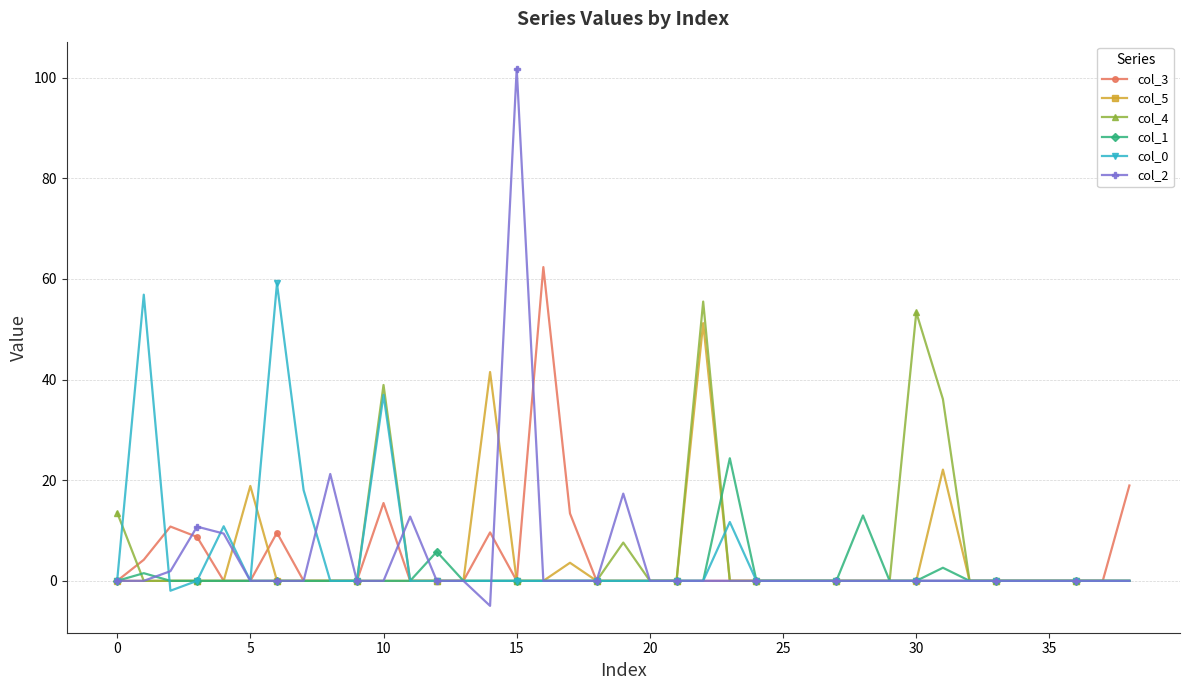

How many data points does each series have?

39